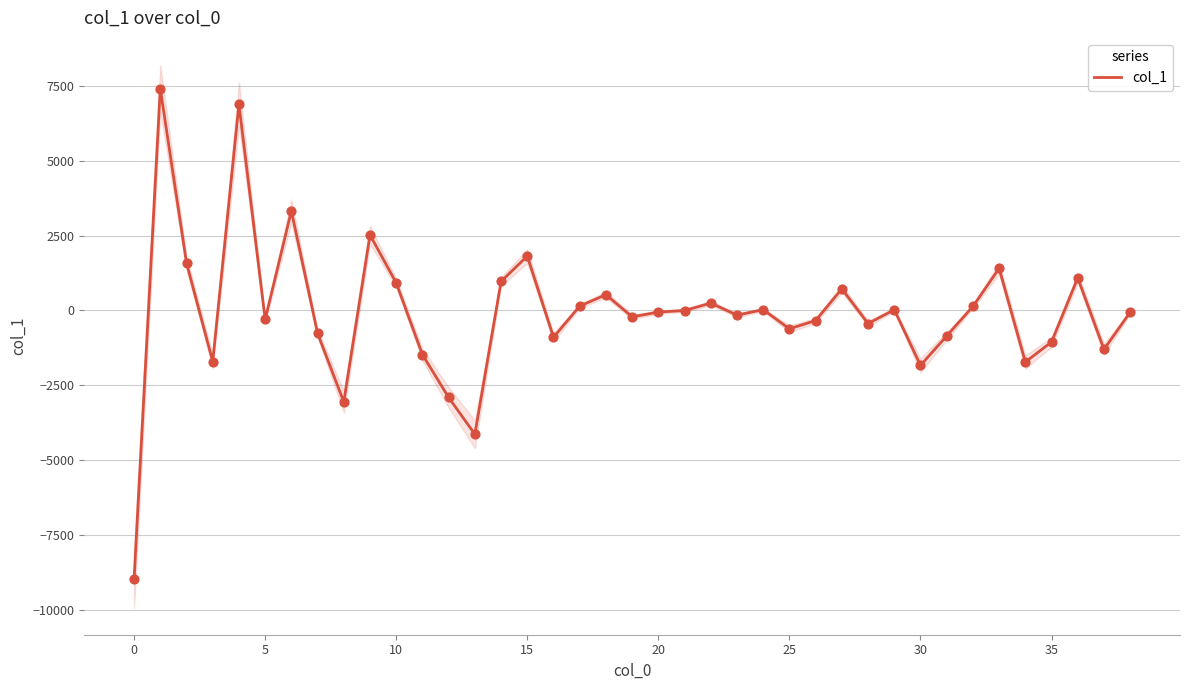

Which has a higher value, 36 or 20?

36